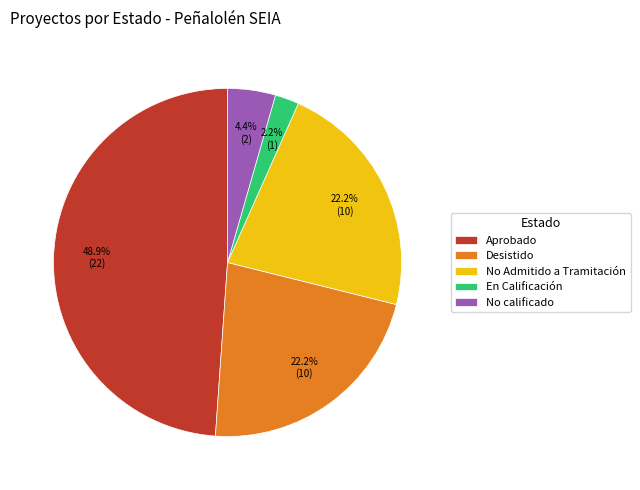

Count the number of slices in the pie.

5